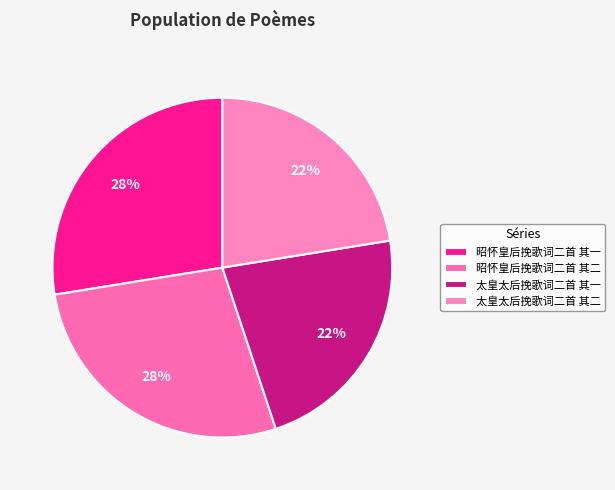

Which slice is the smallest?

太皇太后挽歌词二首 其二